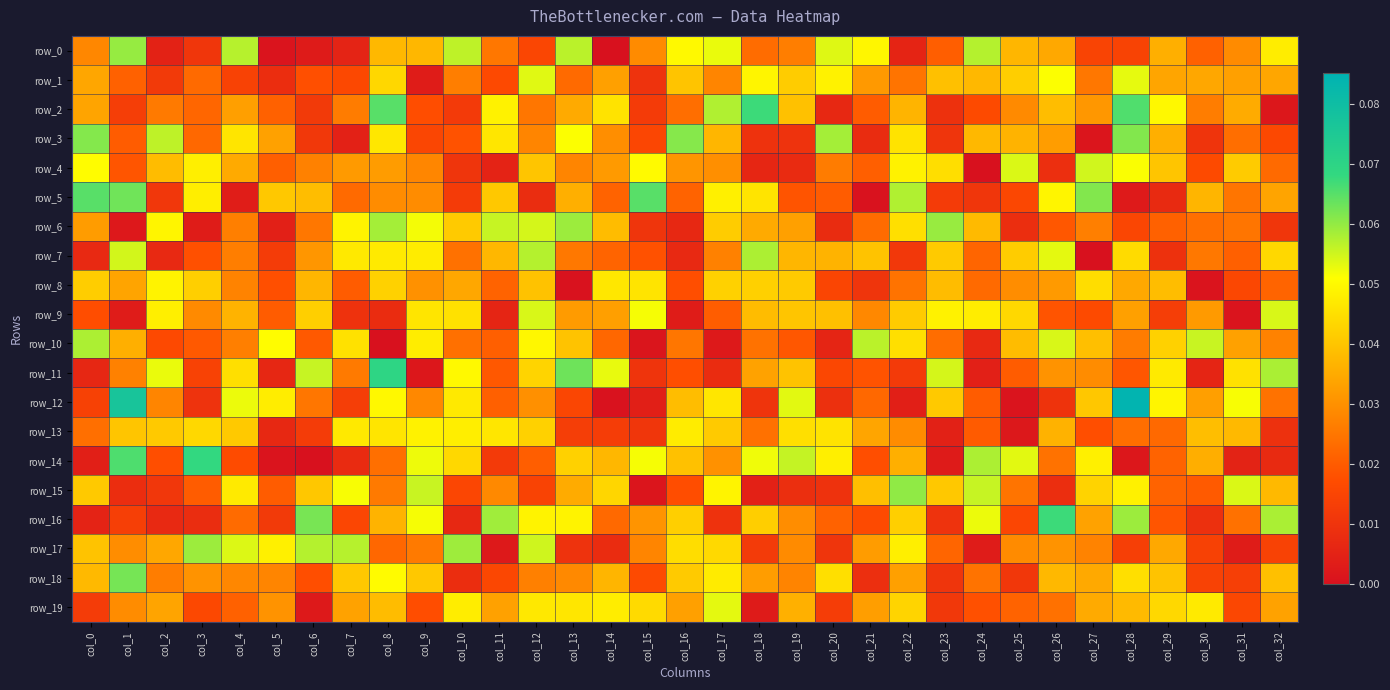

Which category has the highest value across all series?

col_28